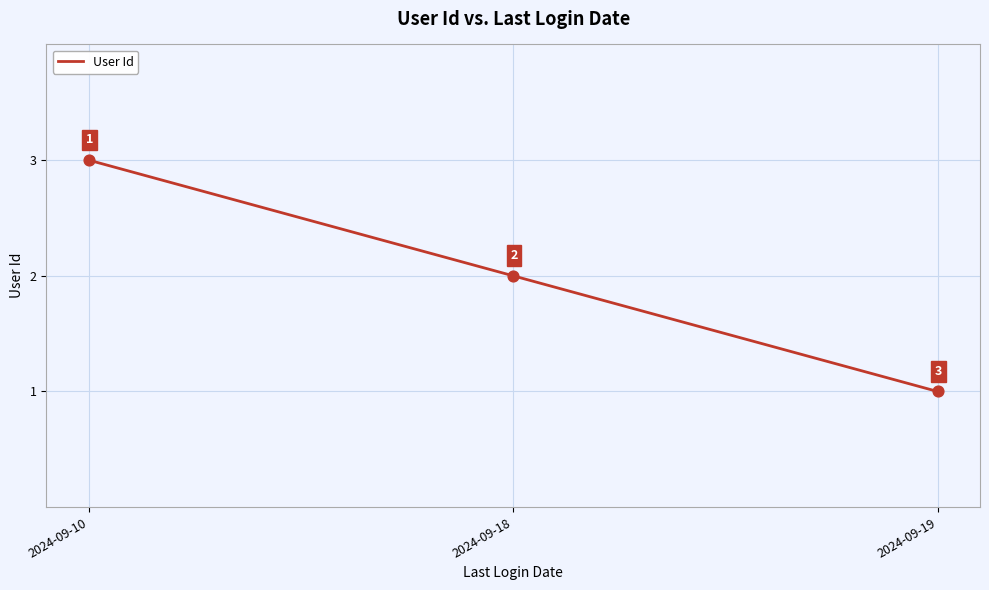

What is the ratio of the value at 2024-09-19 to the value at 2024-09-10?

0.3